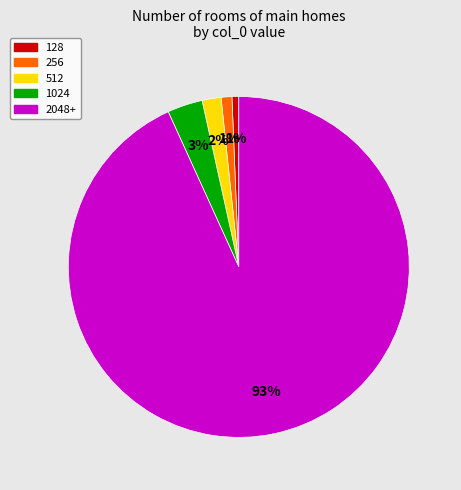

How many segments does this pie chart have?

5